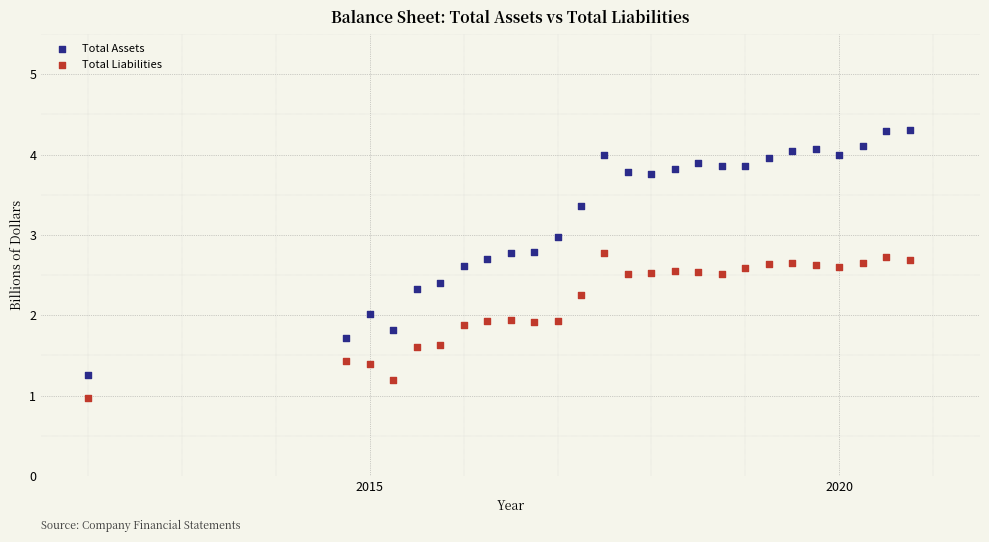

Which series has the widest spread of Y values?

Total Assets